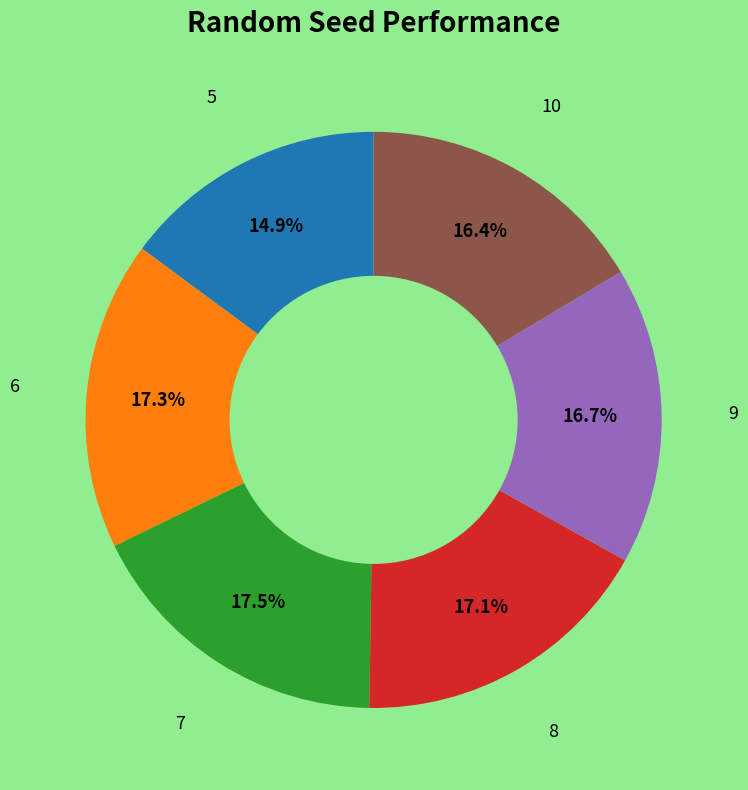

Does any single category account for the majority?

No